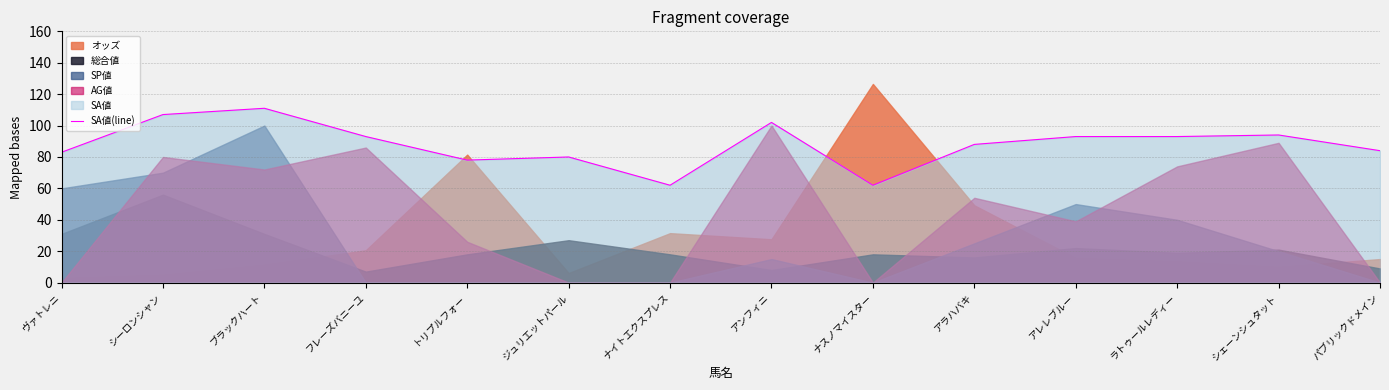

The value of SA値(line) at ブラックハート is 175. True or false?

False